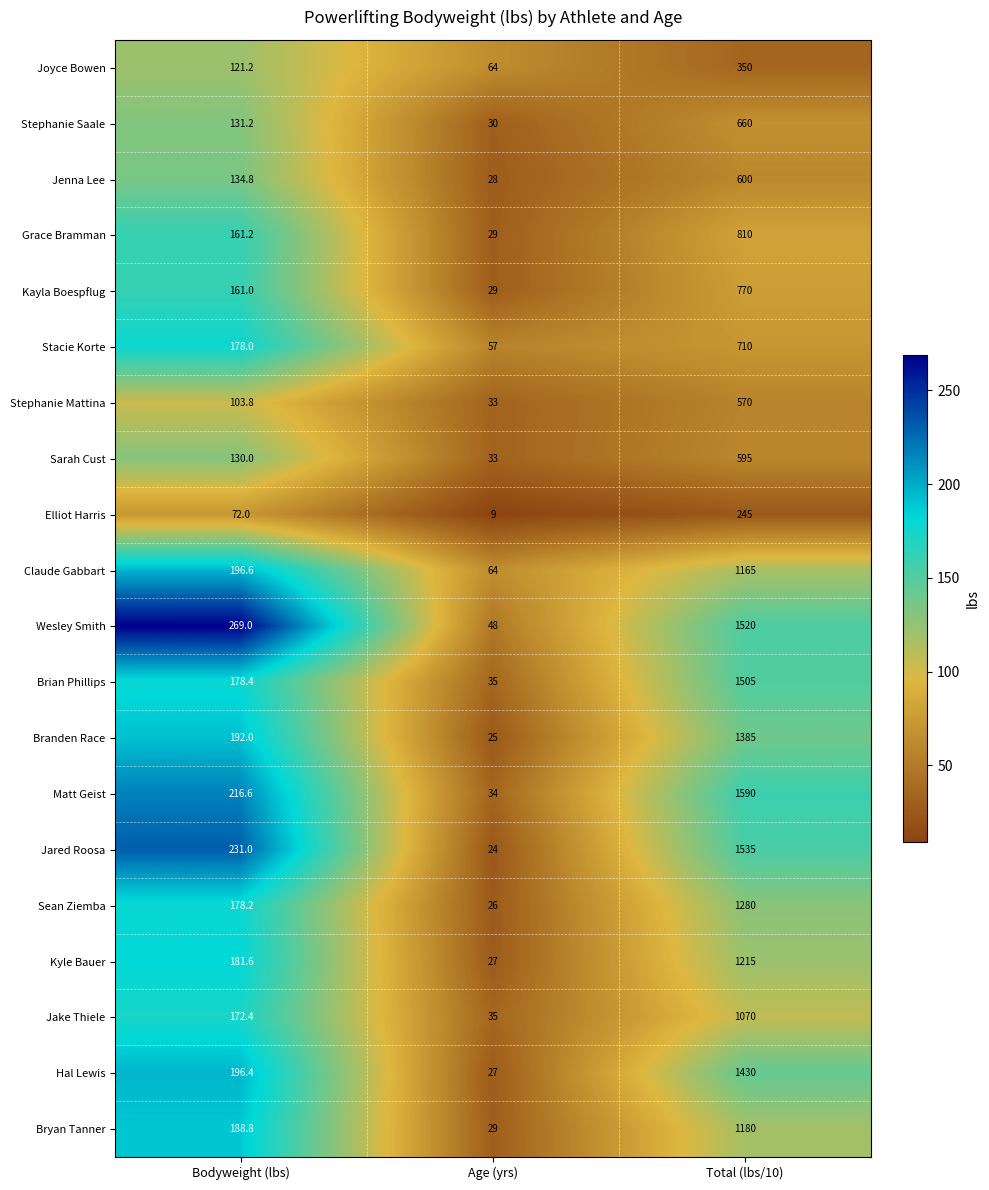

What is the total value across all series at Bodyweight (lbs)?

3394.2